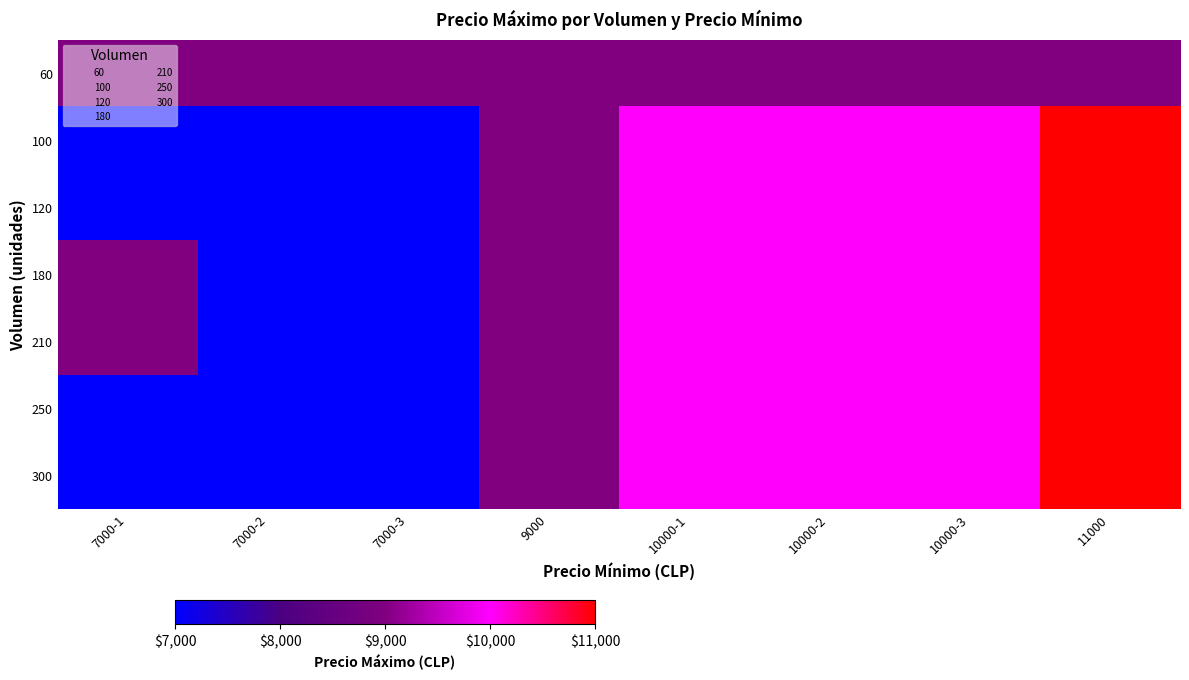

Count the number of categories in the chart.

8